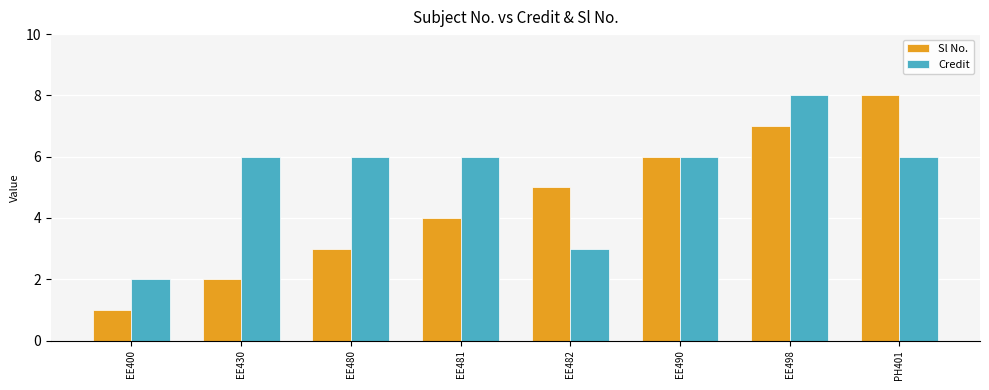

Which category has the highest value in the Credit series?

EE498